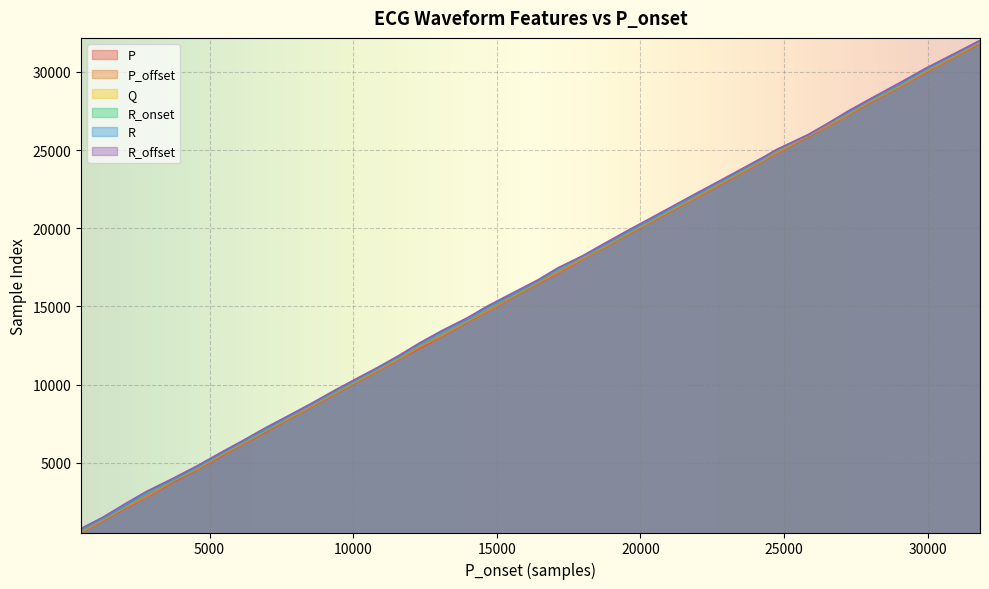

What is the difference between the second highest and minimum values in the P_offset series?

30444